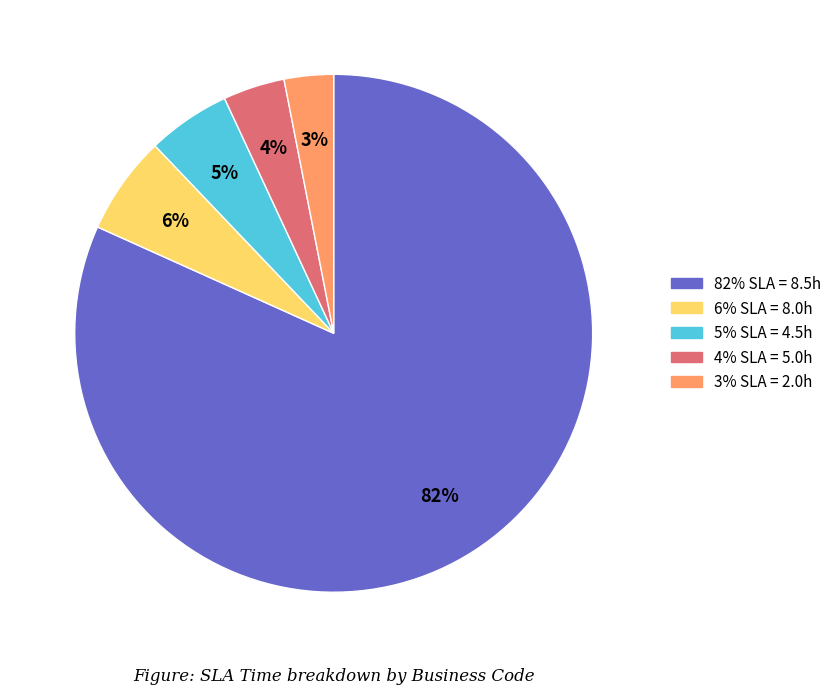

How many slices are in this pie chart?

5